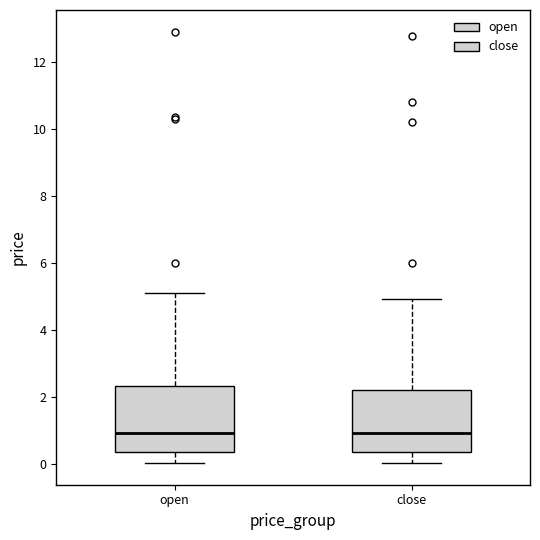

Where is the lower edge of the box for open on the y-axis? The values are not printed on the chart, so give them approximately, as read against the axis.

0.4